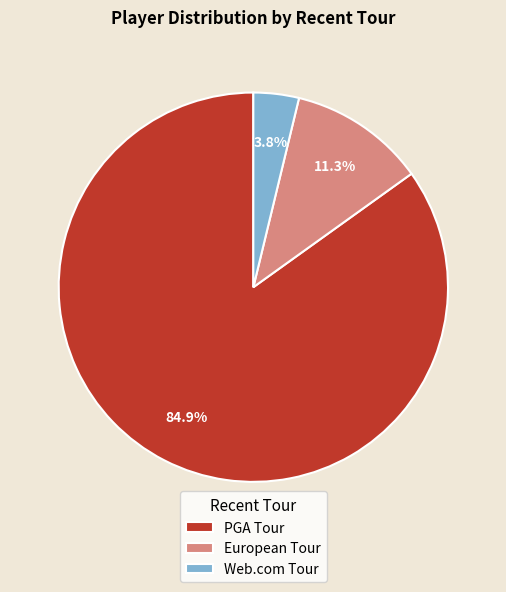

To the nearest percent, what portion does PGA Tour represent?

85%